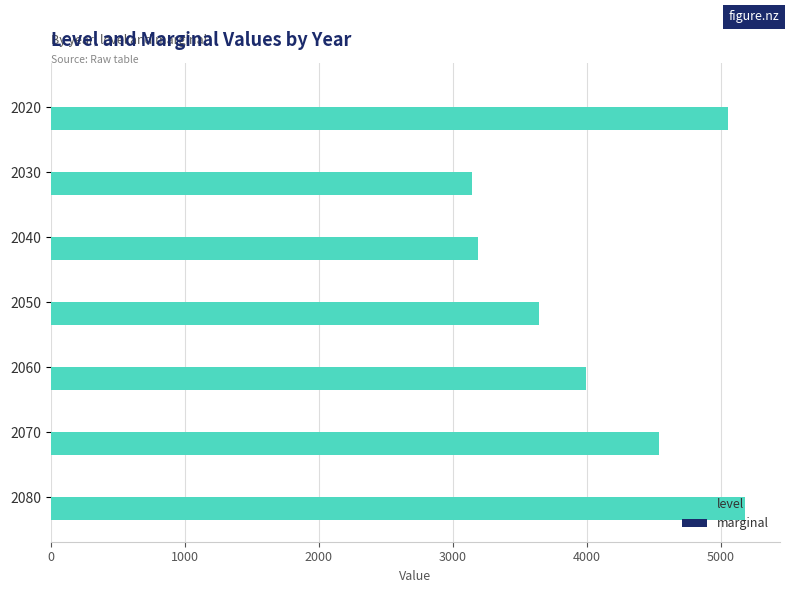

Where is the data nearest to the value 4165?

2060